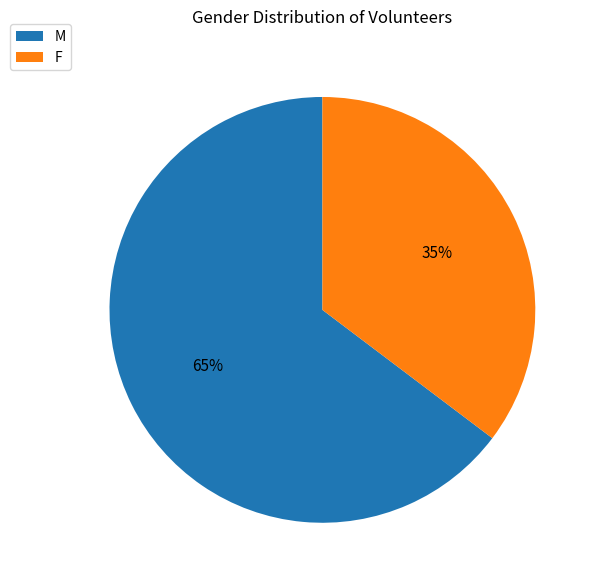

Rank the categories by value from highest to lowest.

M, F